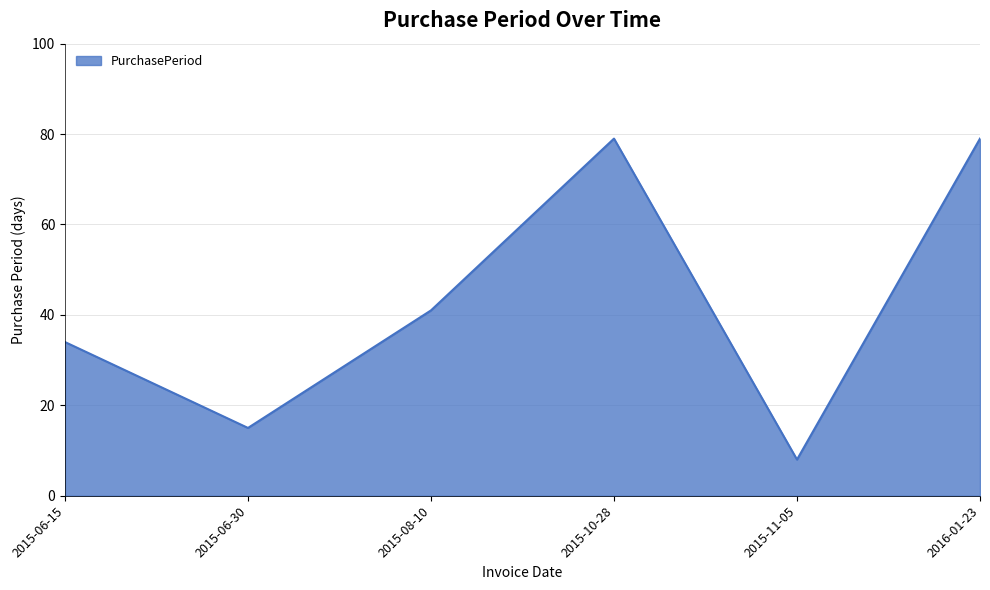

What position from the right is 2015-10-28?

3